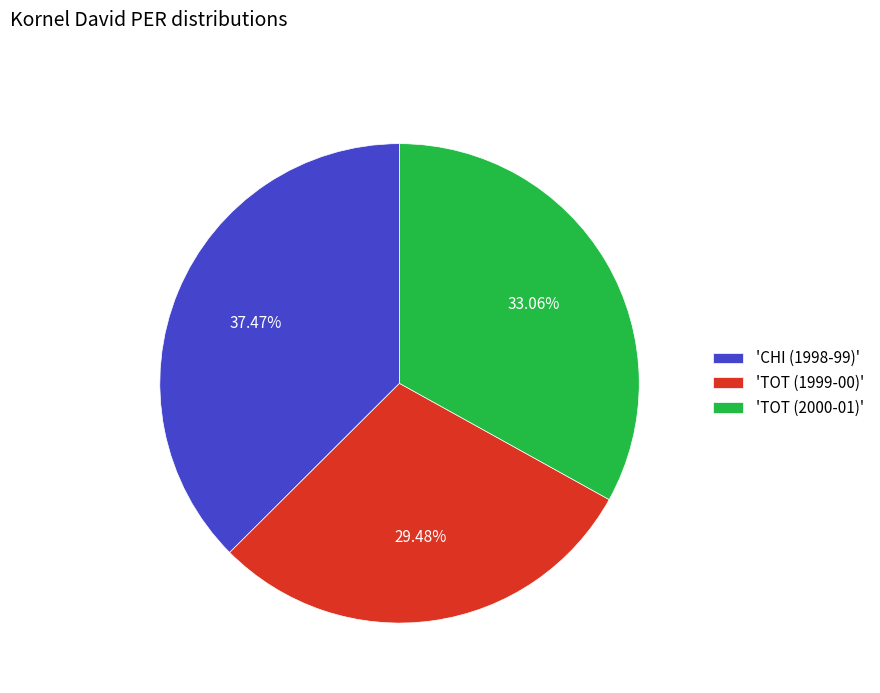

Which slice is the smallest?

'TOT (1999-00)'